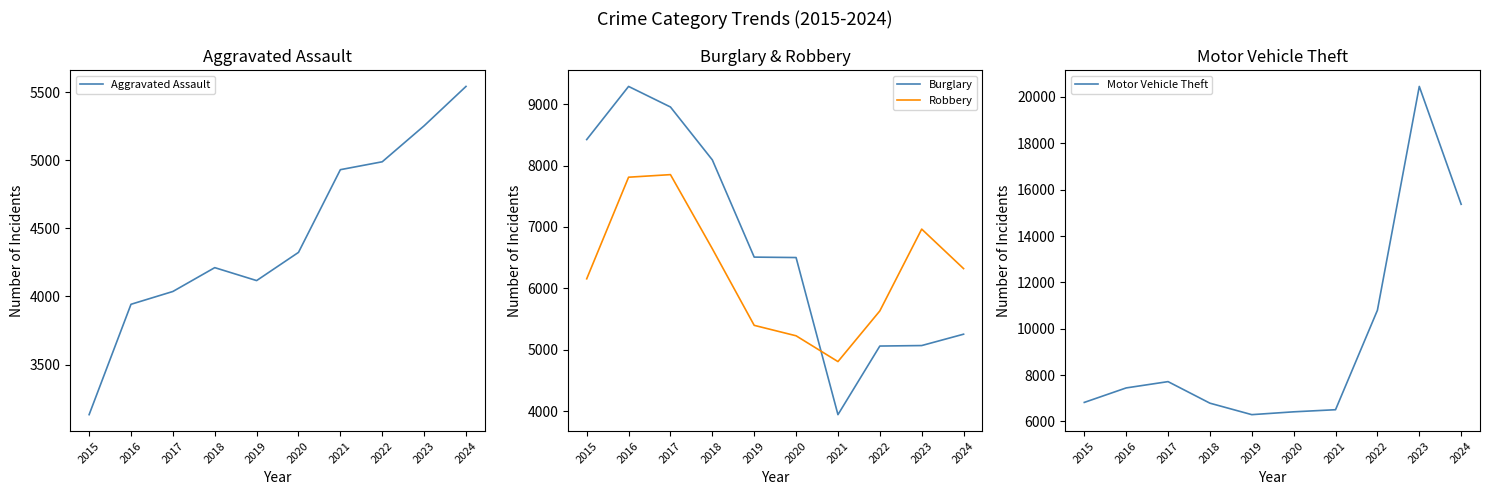

What are all the series names shown in the legend?

Aggravated Assault, Burglary, Robbery, Motor Vehicle Theft